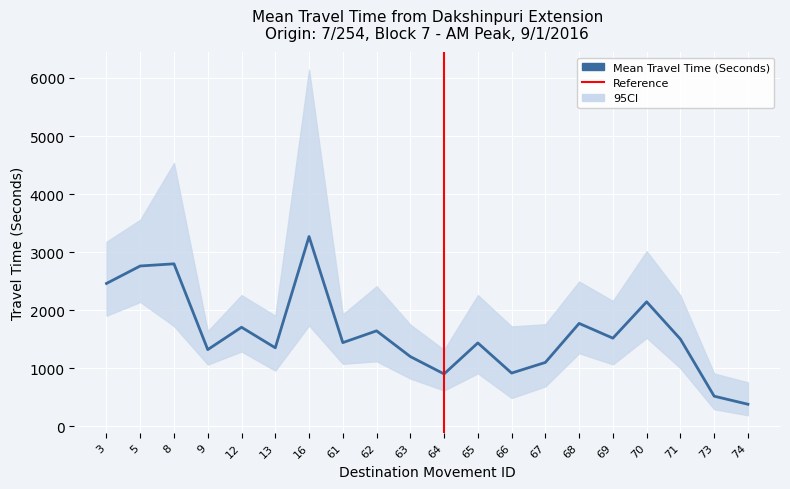

What is the sum of the Mean Travel Time (Seconds) values at 73 and 3?

2983